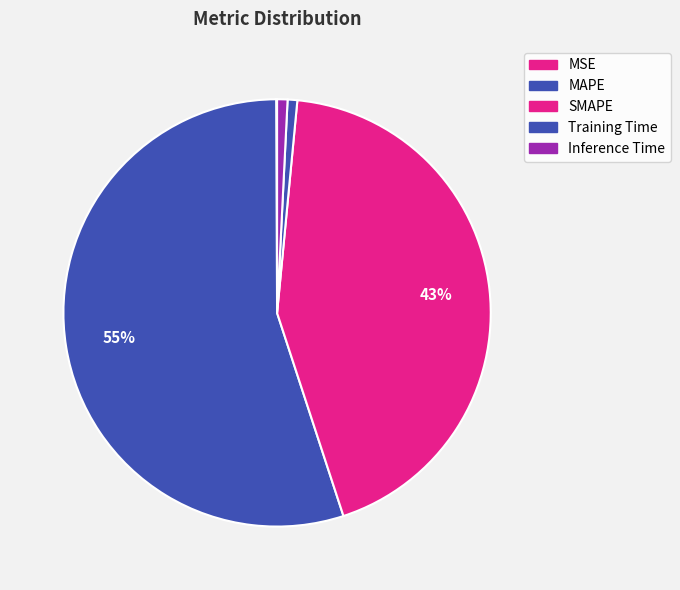

Is there a majority slice in this chart?

Yes